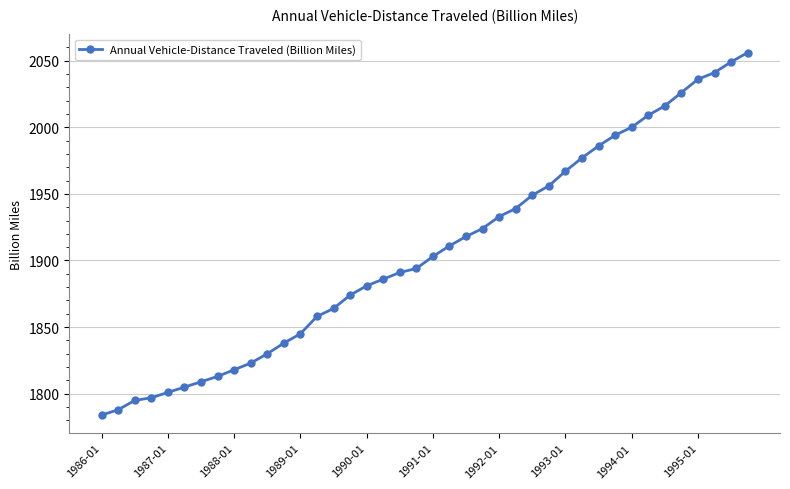

What is the greatest value displayed?

2056